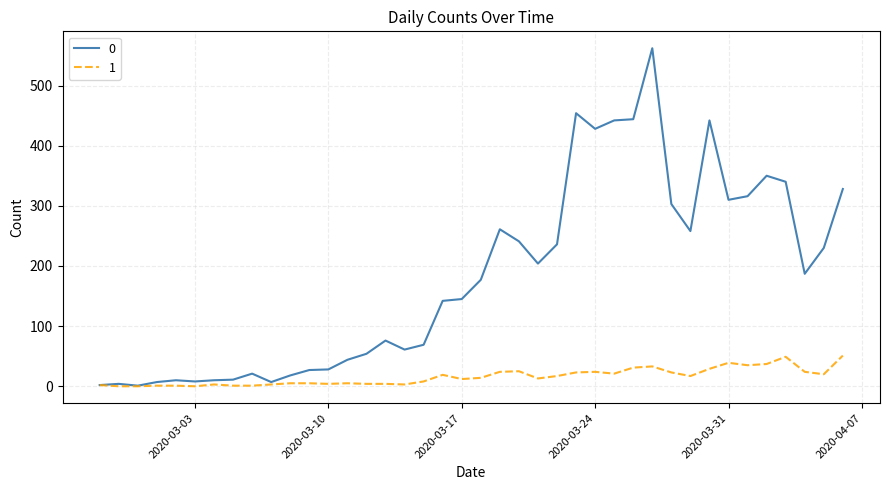

List the series in order of their overall mean, lowest first.

1, 0